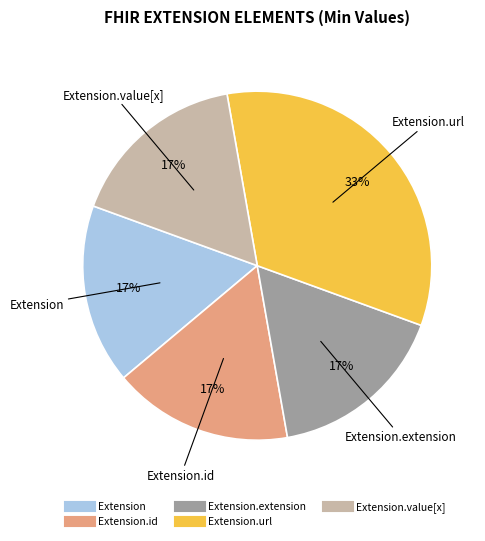

To the nearest percent, what is the average slice percentage?

20%